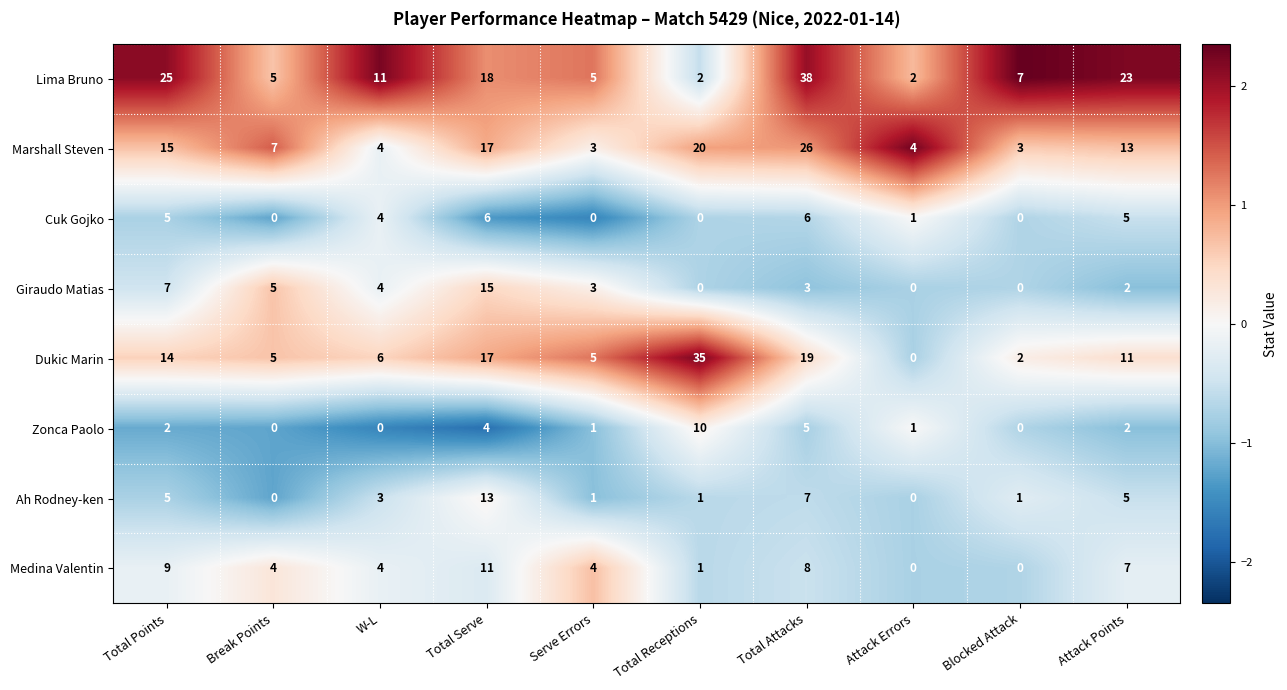

What is the highest value of the Giraudo Matias series?

15